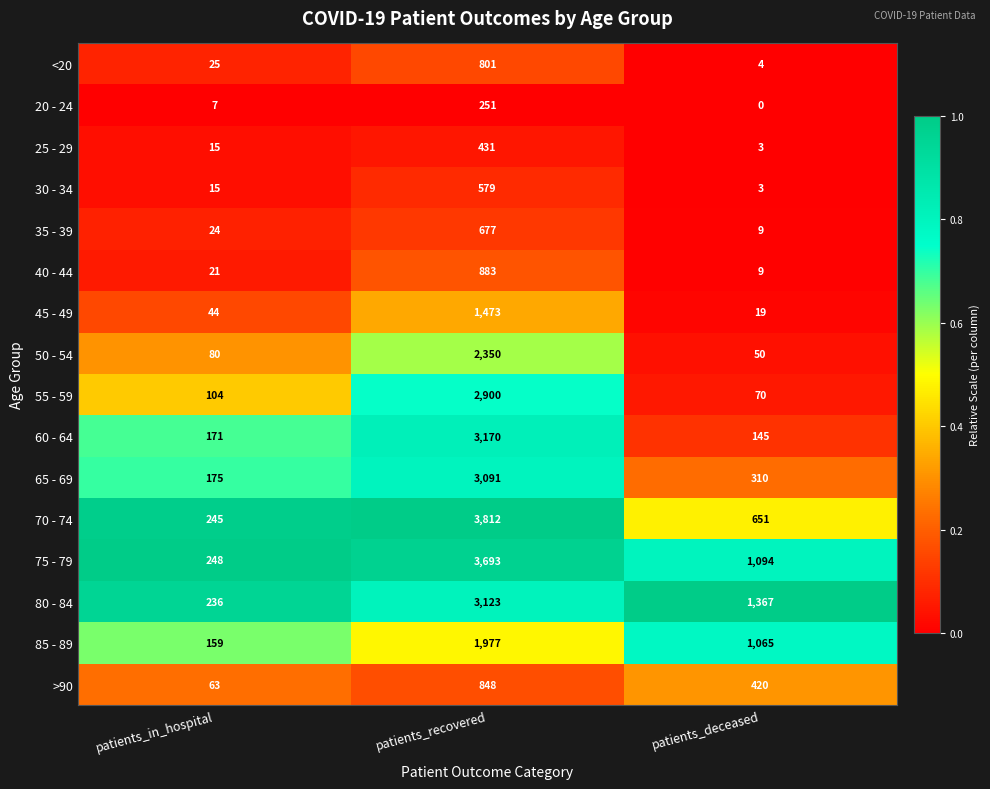

Which category has the highest value across all series?

patients_recovered